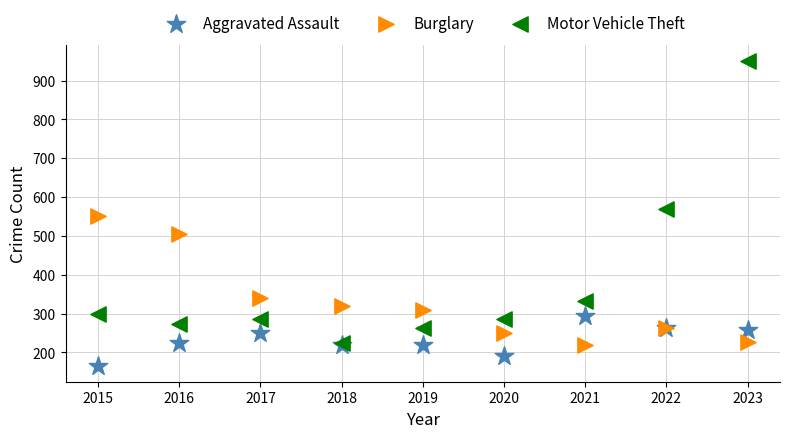

Which series has the widest spread of Y values?

Motor Vehicle Theft